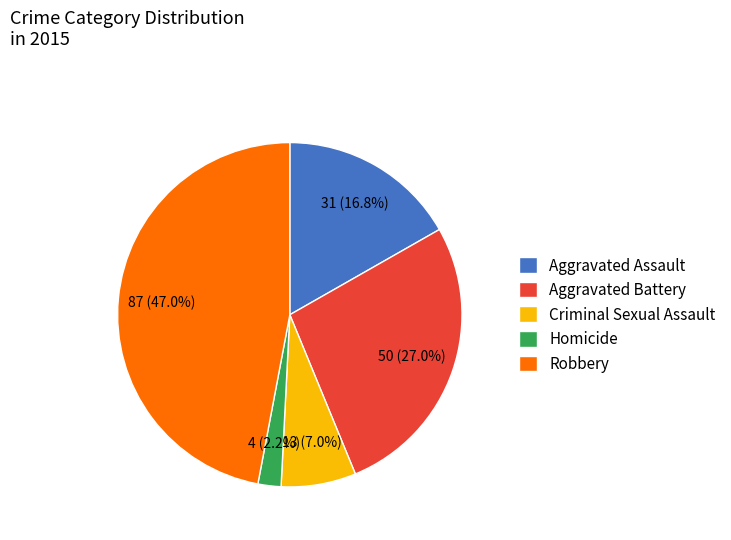

To the nearest percent, what portion does Robbery represent?

47%